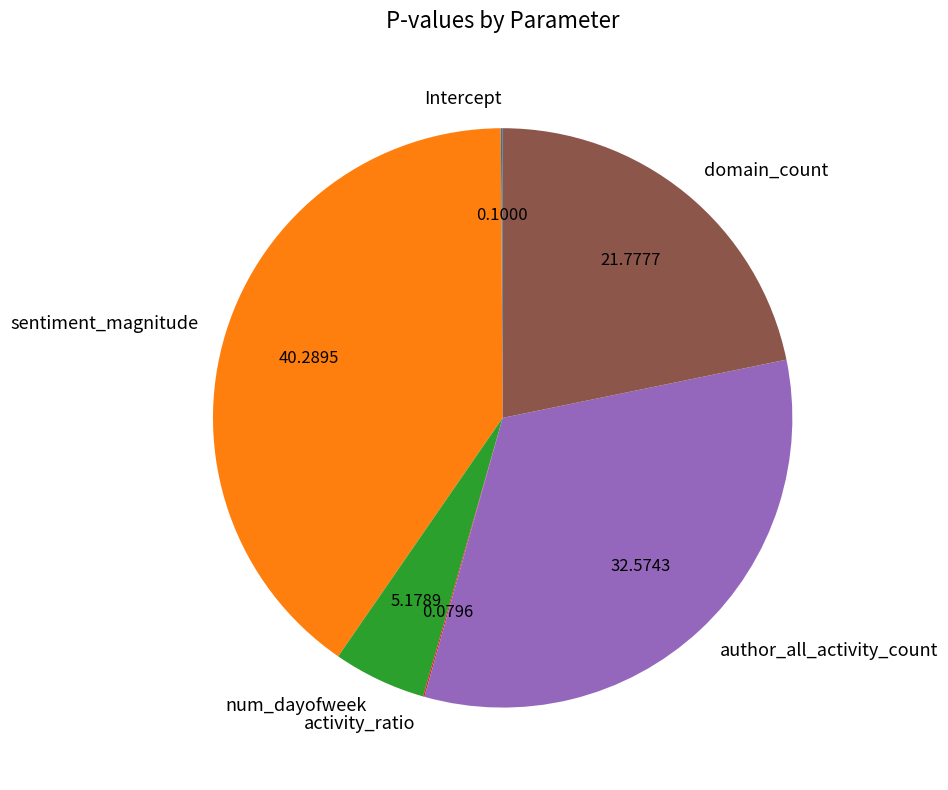

Is it true that author_all_activity_count is 33% of the pie?

True